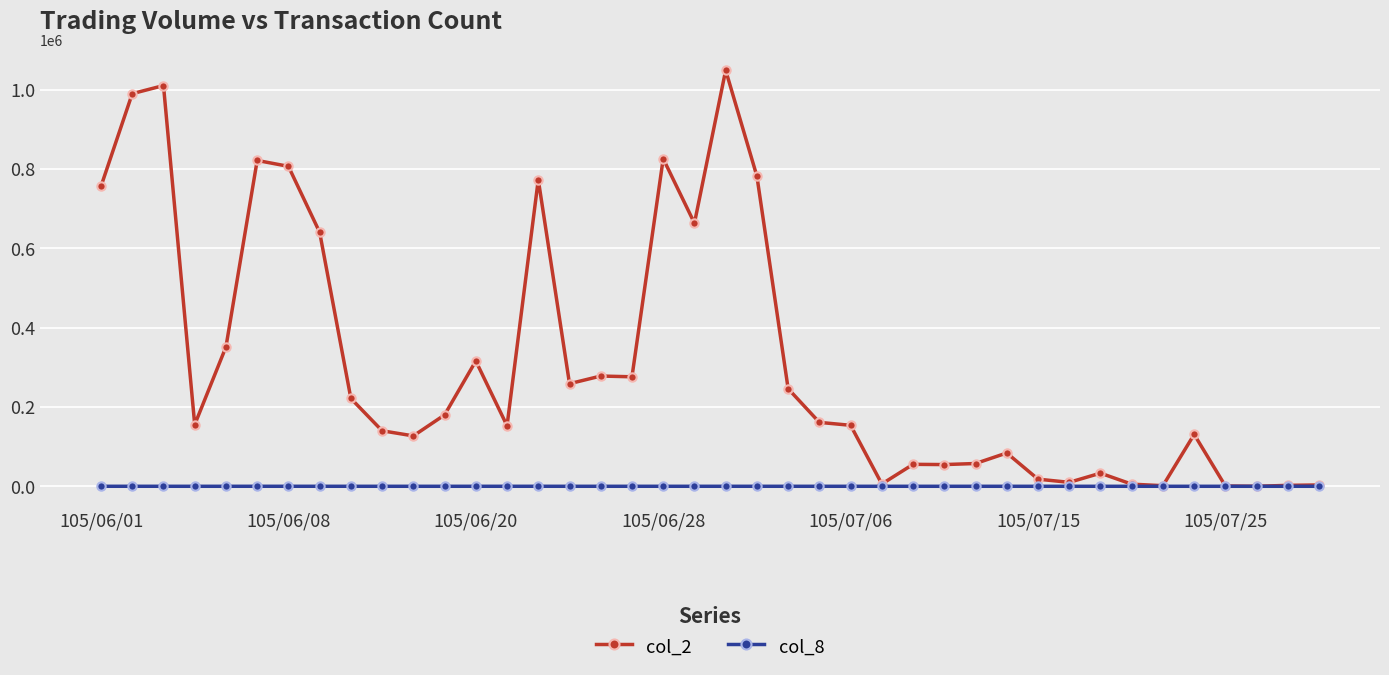

True or false: col_8 has more than 1 points higher than both neighbors.

True